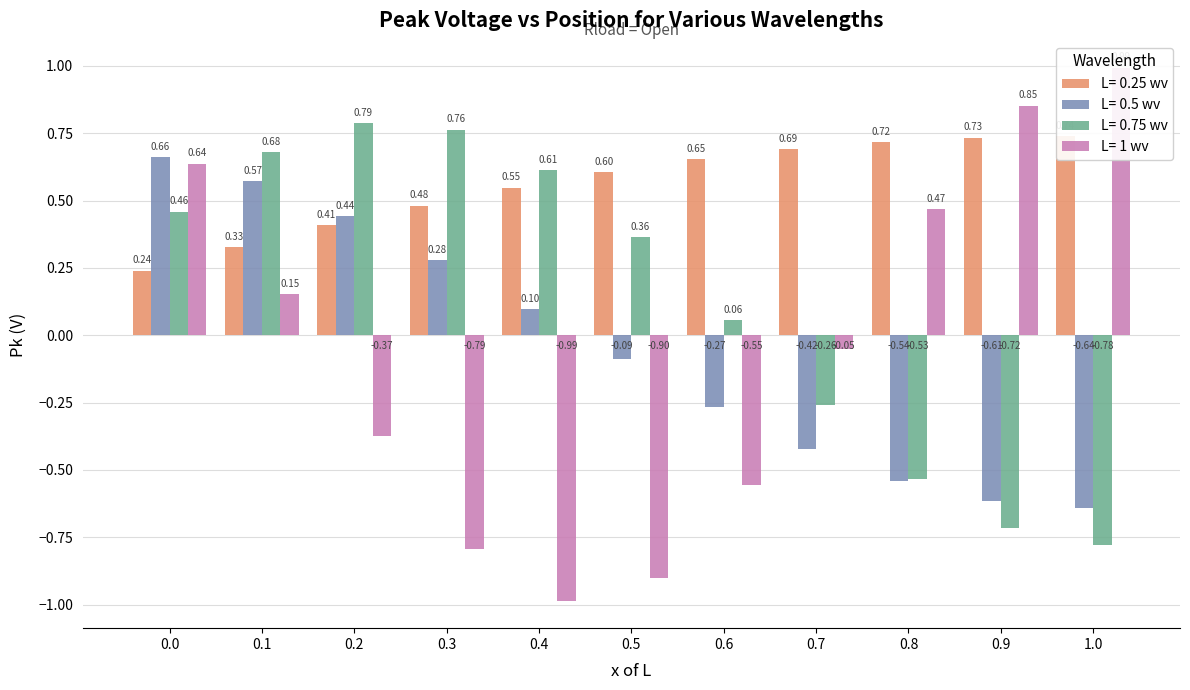

The L= 1 wv series shows 1.3 at 0.9. True or false?

False